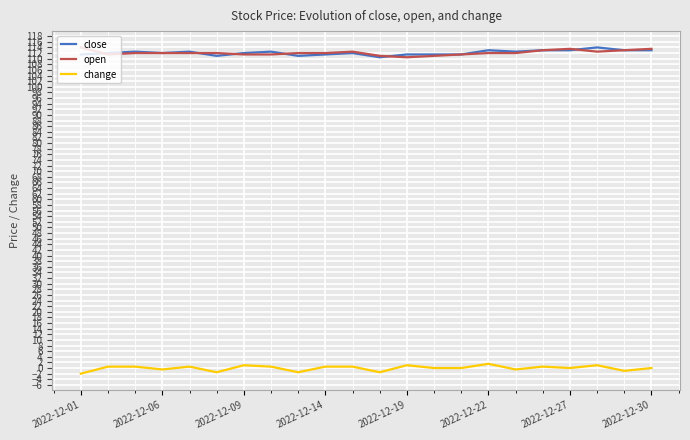

True or false: change and close cross at least once.

False